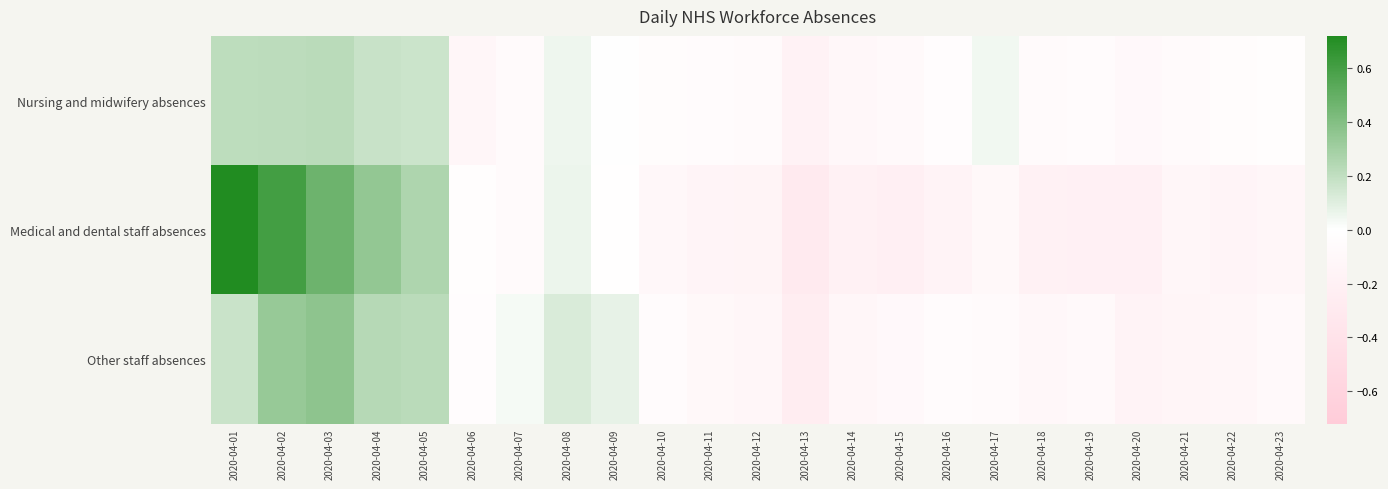

How many series are shown in this chart?

3